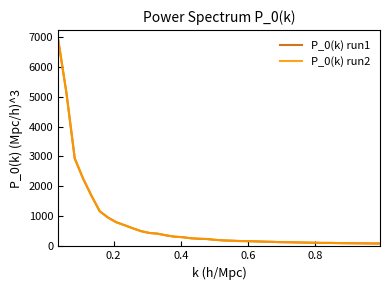

How many intersections are there between P_0(k) run2 and P_0(k) run1?

19